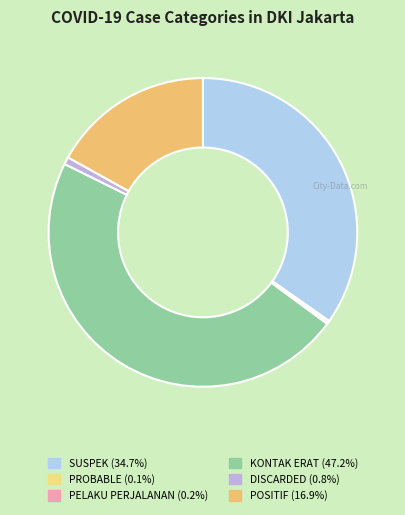

Which category has the smallest portion of the pie?

PROBABLE